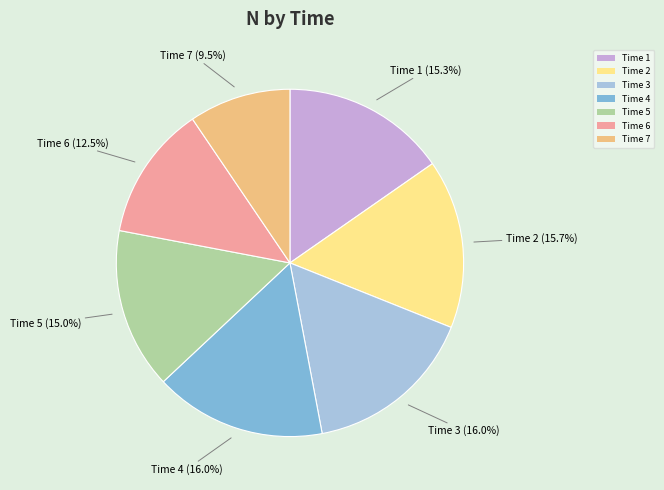

Do Time 2 and Time 1 together represent more than half of the pie?

No